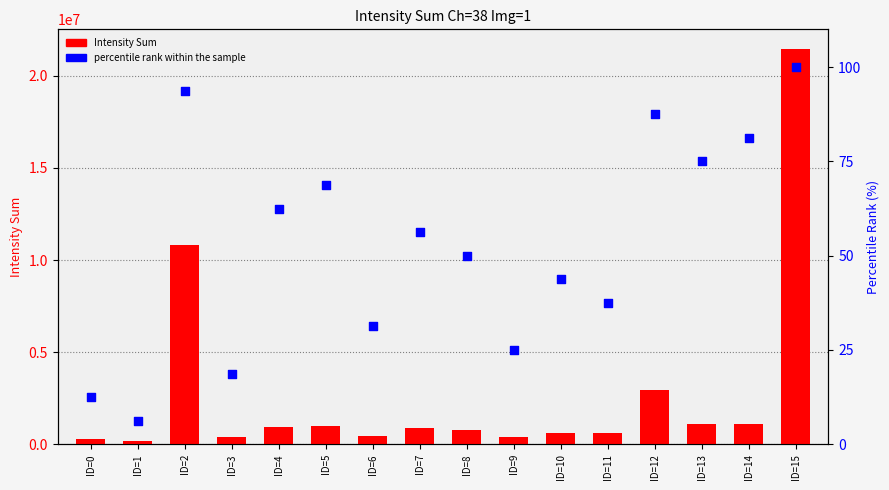

Which series has the largest Y range (max minus min)?

Intensity Sum